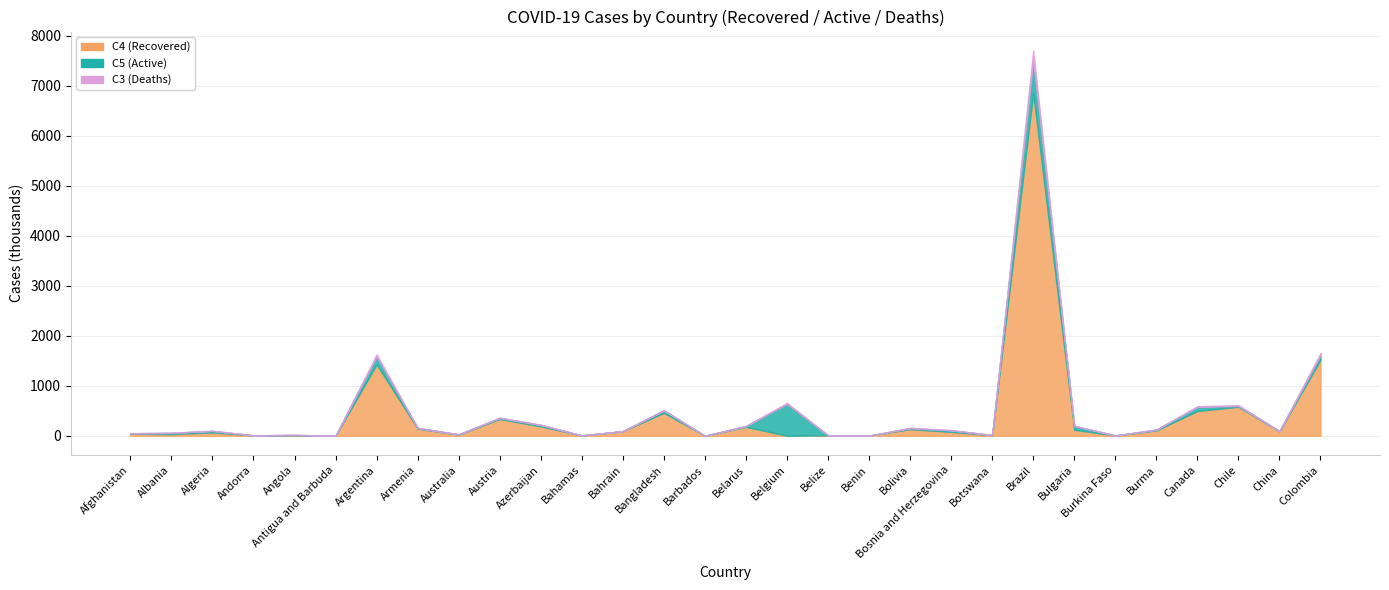

Reading right to left, transcribe all the data shown in this chart.

C4 (Recovered): 1520548	90031	579203	494437	107777	5152	120343	6855372	12136	77682	132510	3061	9795	0	178102	319	458656	90369	6239	188280	334901	22573	143355	1426676	148	11146	7463	67395	33634	41727
C5 (Active): 90837	1210	16701	80907	14568	1591	74593	649795	2627	30375	19300	146	733	637588	16688	69	48268	2192	1477	28091	21749	4978	13555	159599	6	6017	570	29740	23501	8585
C3 (Deaths): 43495	4783	16660	15819	2697	85	7604	195541	42	4086	9175	44	248	19581	1433	7	7576	352	171	2670	7564	909	2828	43319	5	405	84	2762	1181	2201